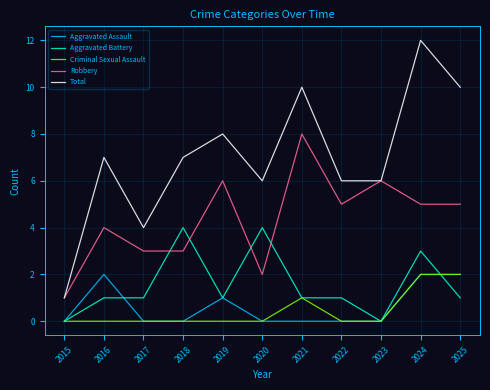

What is the difference between the highest and lowest values at 2021?

10